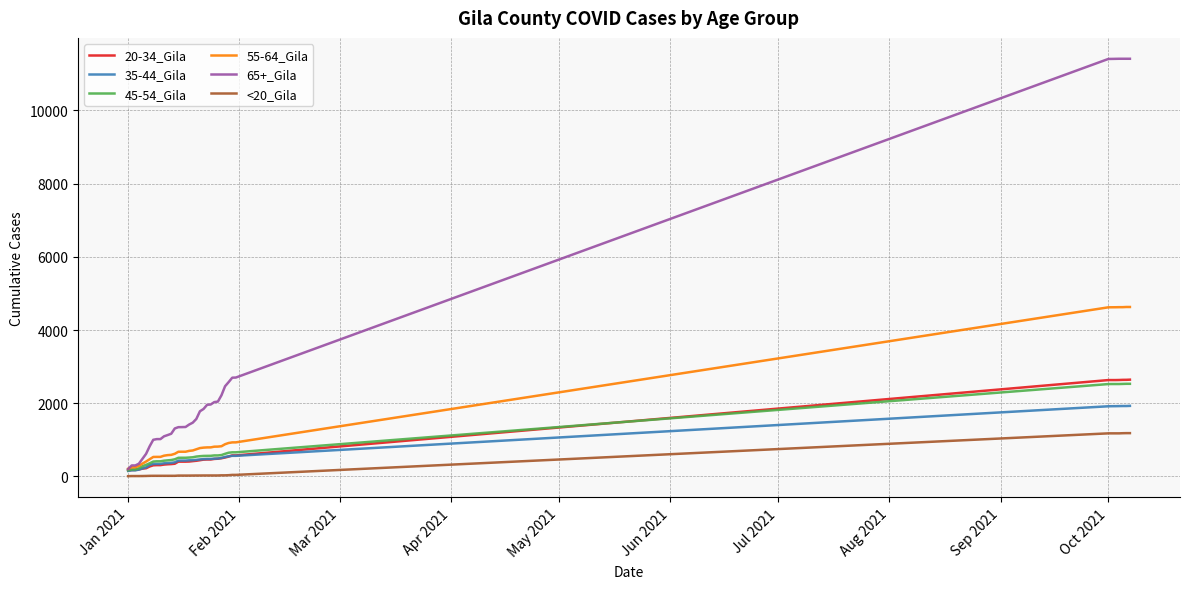

Which series has the largest range (max minus min)?

65+_Gila